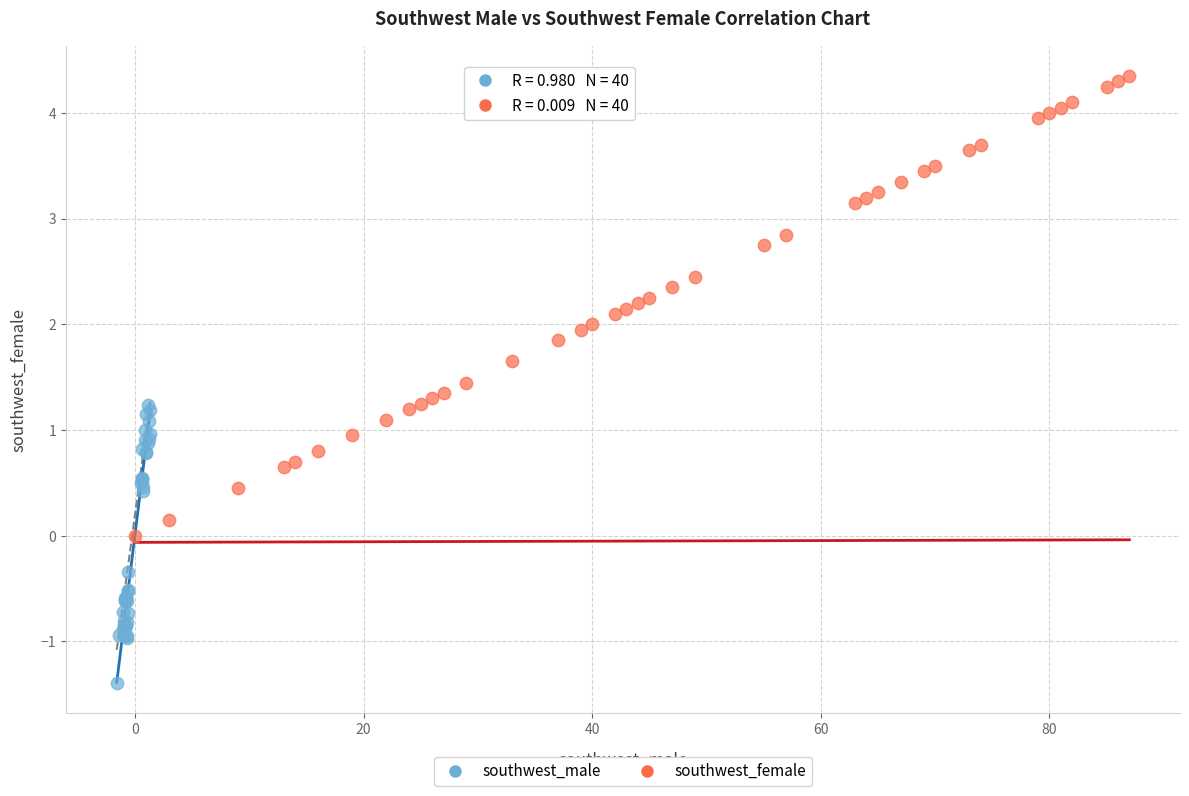

Which series contains the highest Y value?

southwest_female